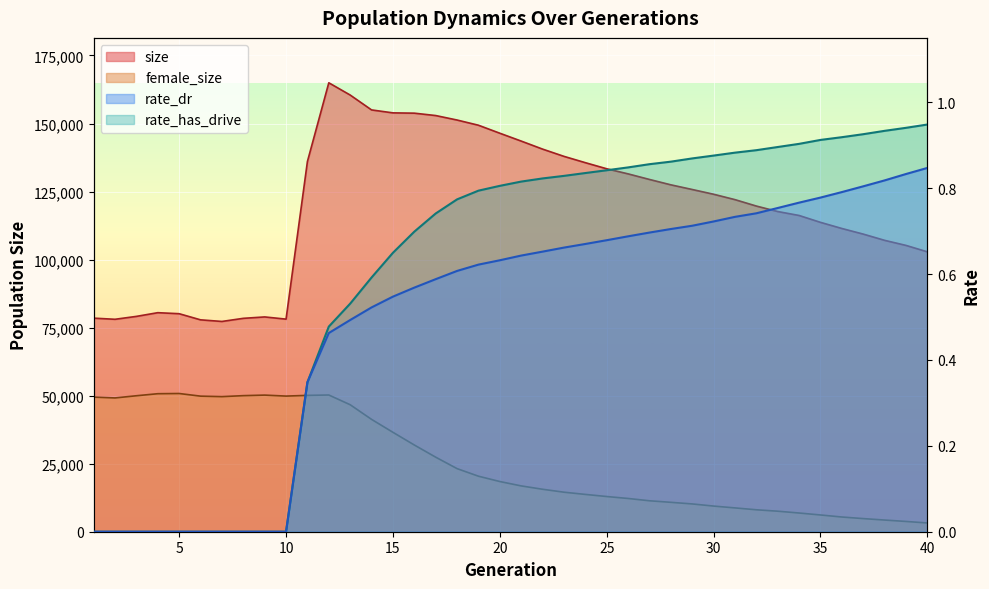

At which category does female_size reach its first local valley?

2